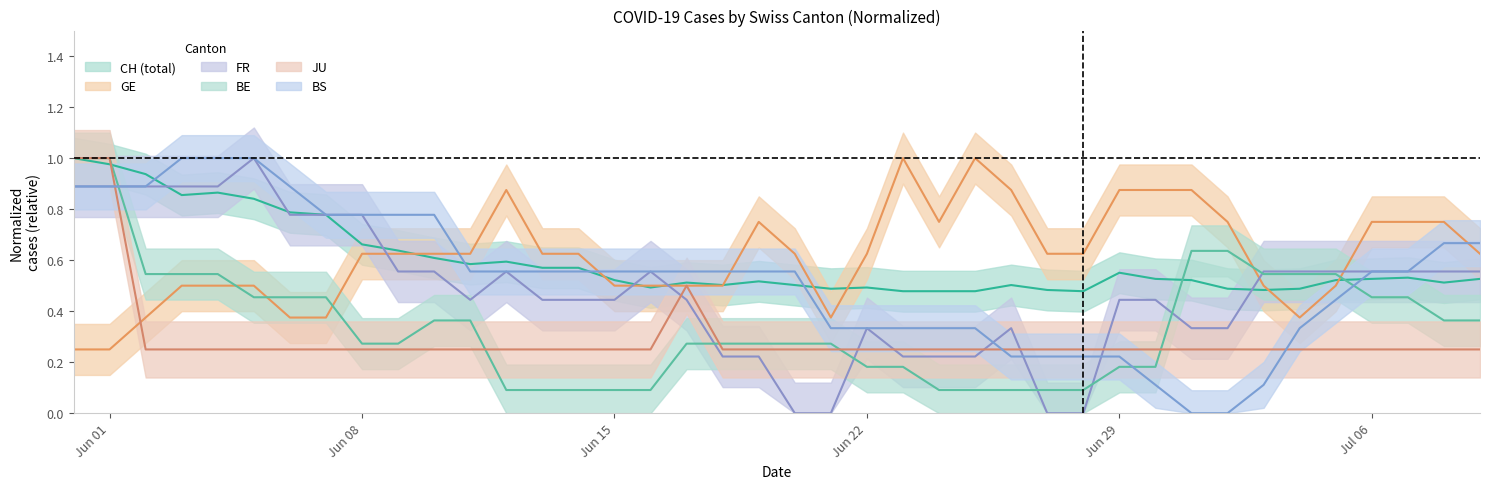

How many times do BS and BE cross each other?

3